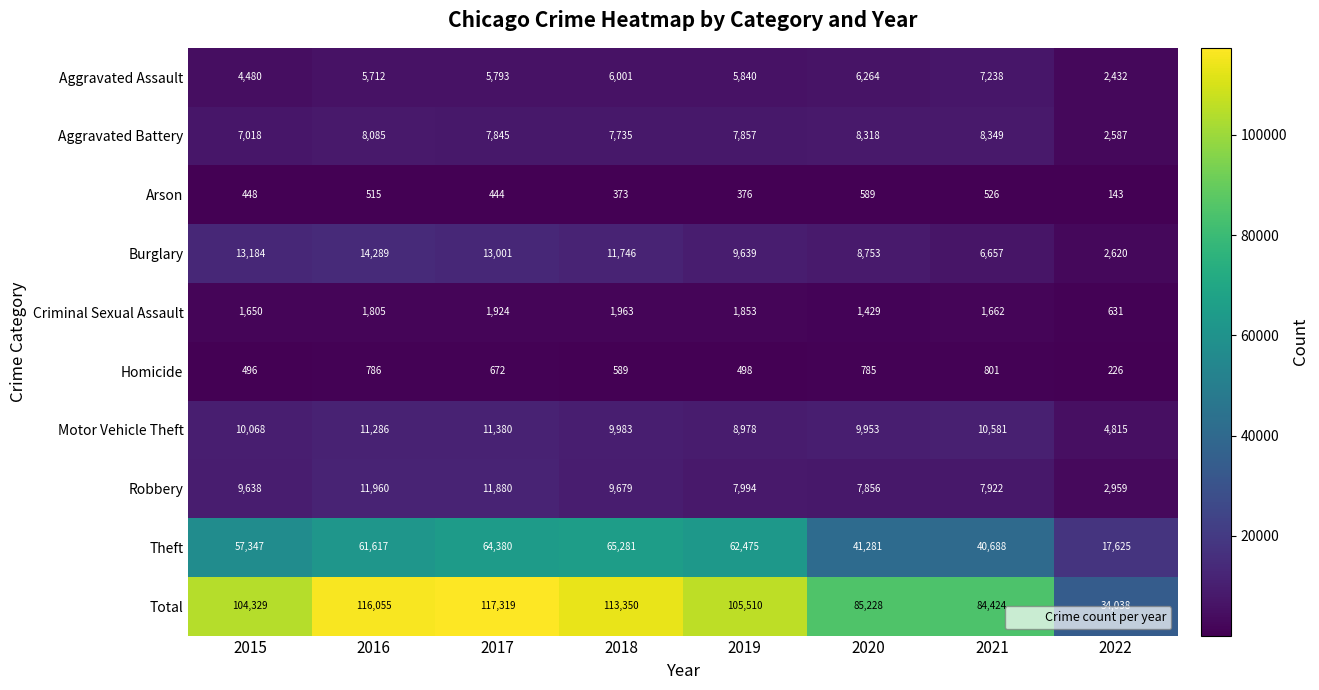

At 2021, list the series in order from smallest to largest.

Arson, Homicide, Criminal Sexual Assault, Burglary, Aggravated Assault, Robbery, Aggravated Battery, Motor Vehicle Theft, Theft, Total